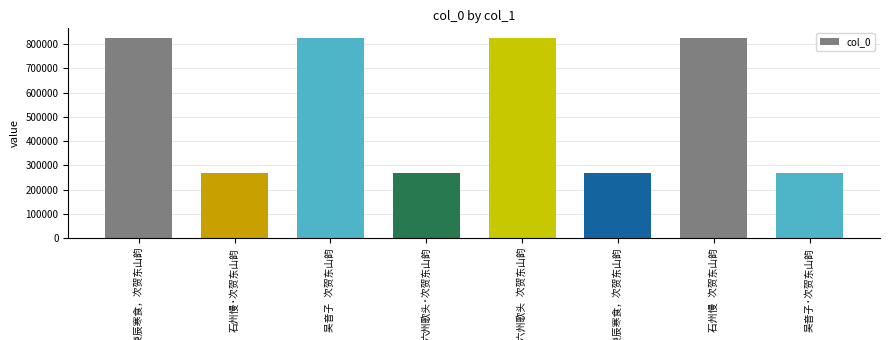

What is the value of the 6th bar from the left?

269309